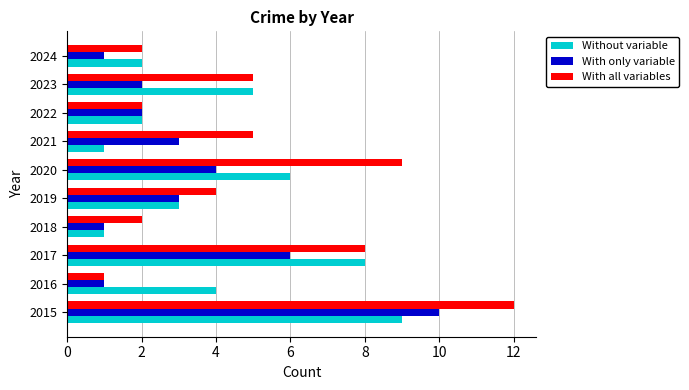

How many data points in Without variable are less than 4?

5